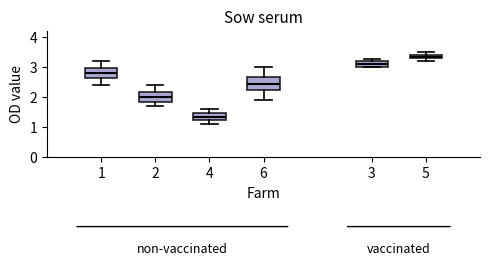

Where is the upper edge of the box at x = 3 on the y-axis? The values are not printed on the chart, so give them approximately, as read against the axis.

3.2